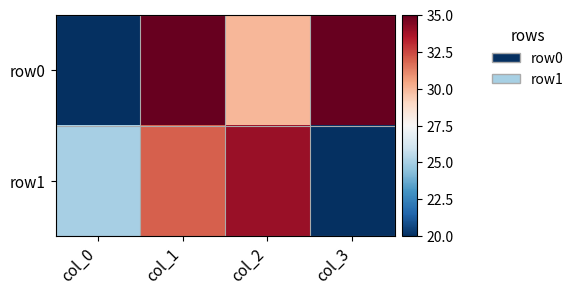

What is the smallest value displayed?

20